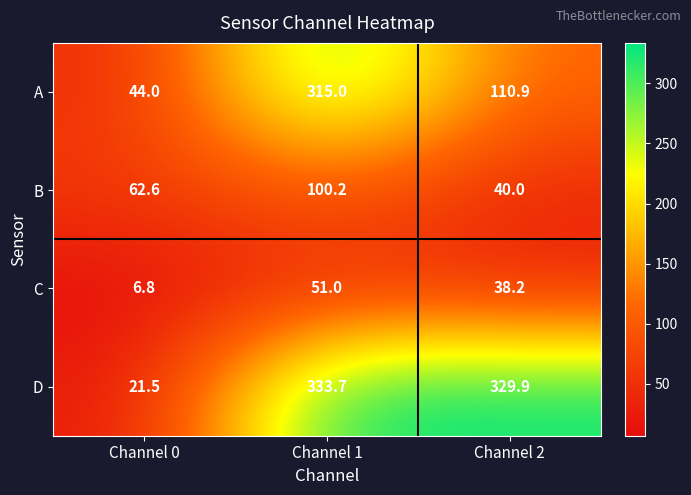

What is the average value of the B series?

67.6